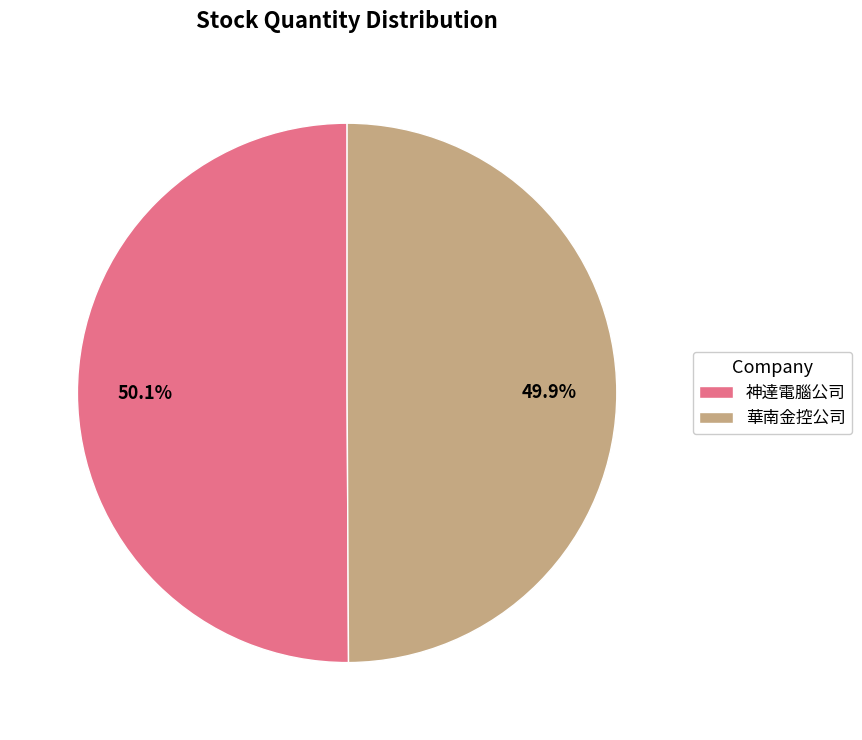

How many segments does this pie chart have?

2